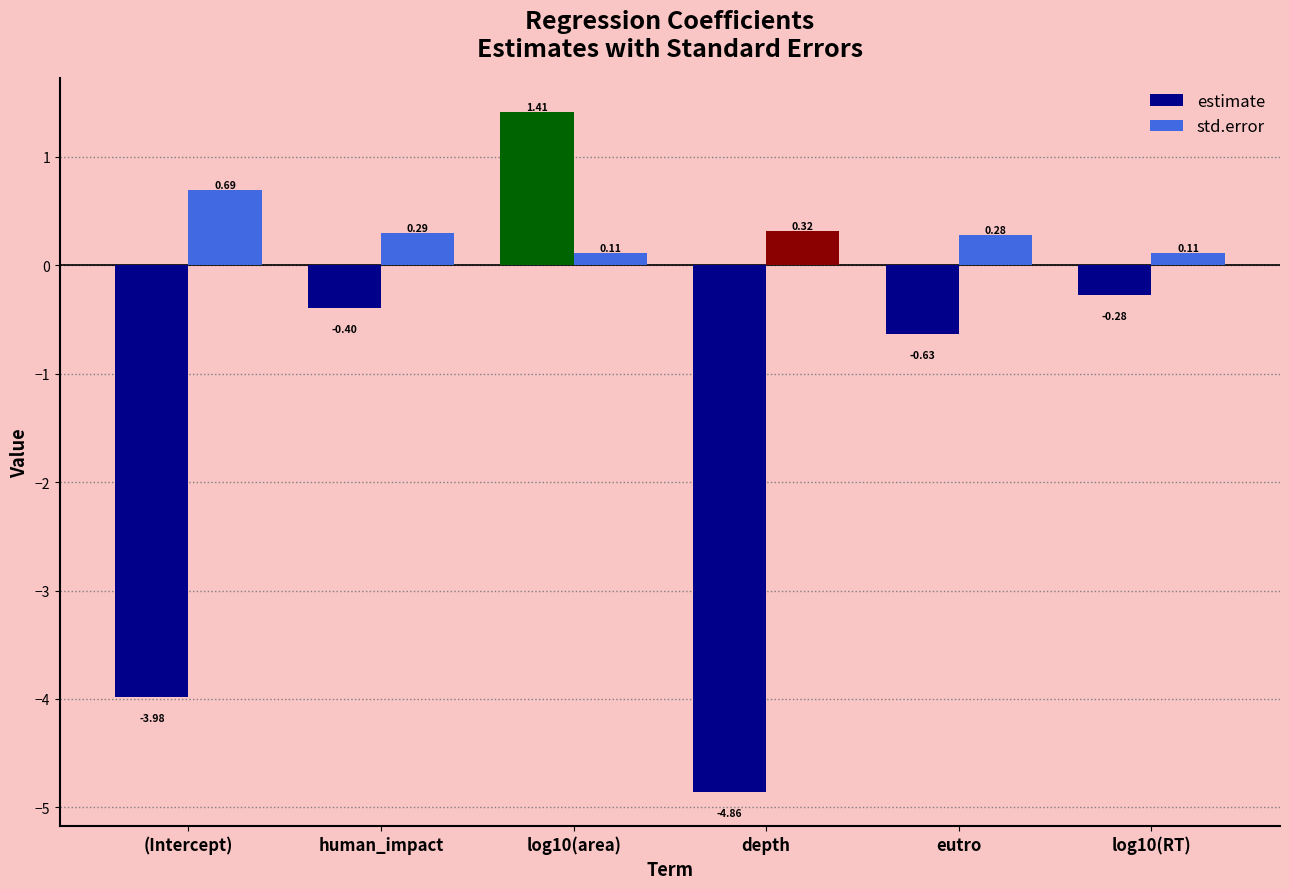

What is the label of the 3rd bar from the left?

log10(area)